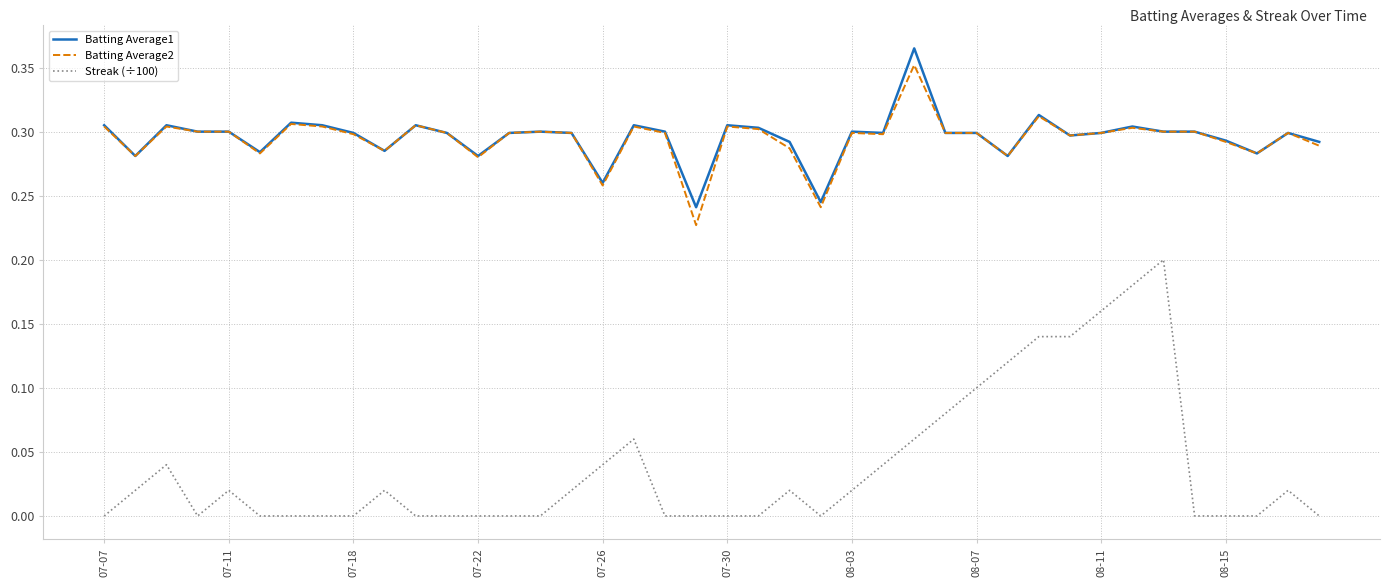

Which series has the widest spread of values?

Streak (÷100)